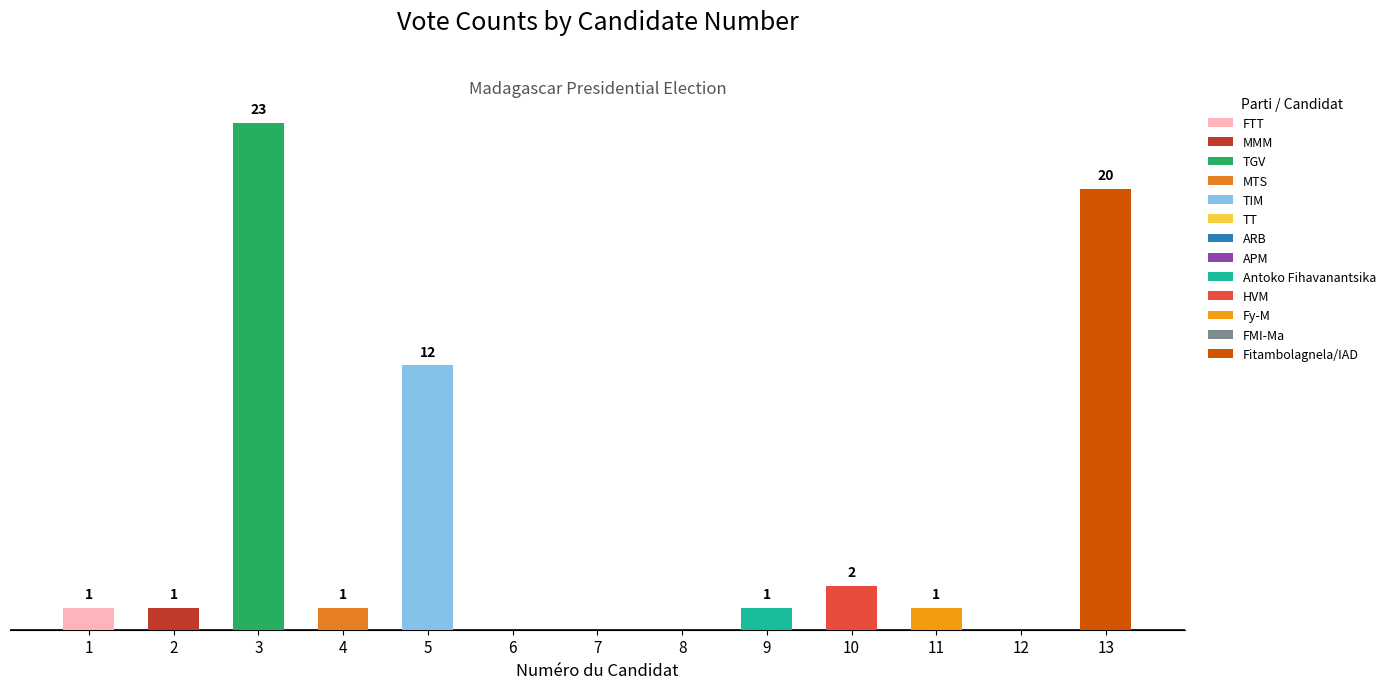

Reading left to right, what are all the values shown in this chart?

1	1	23	1	12	0	0	0	1	2	1	0	20